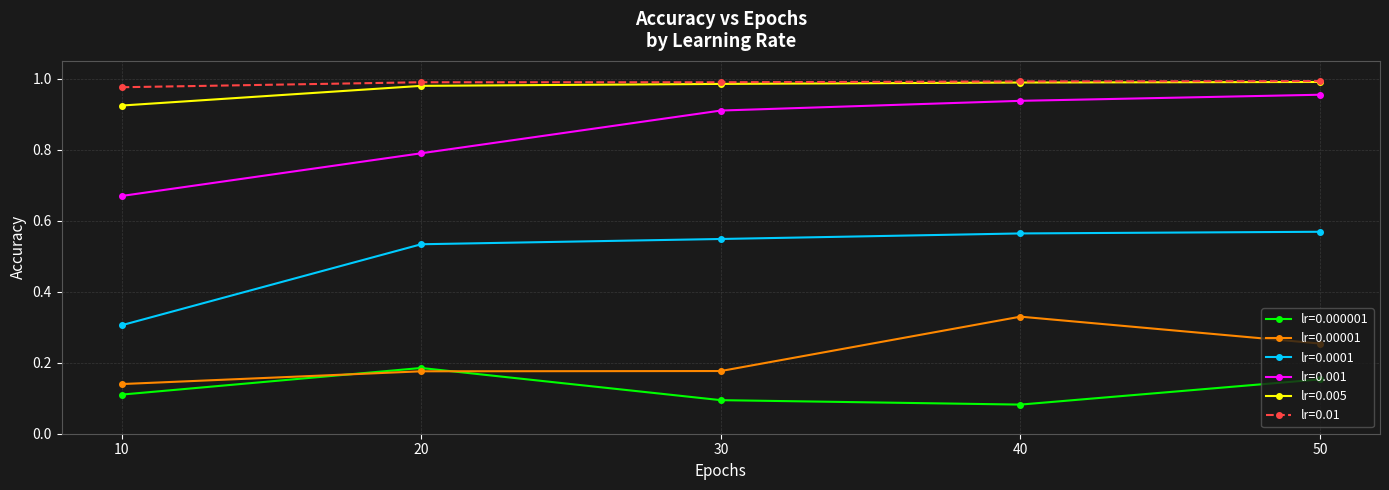

True or false: lr=0.005 has a value of 0.2 at 20.

False